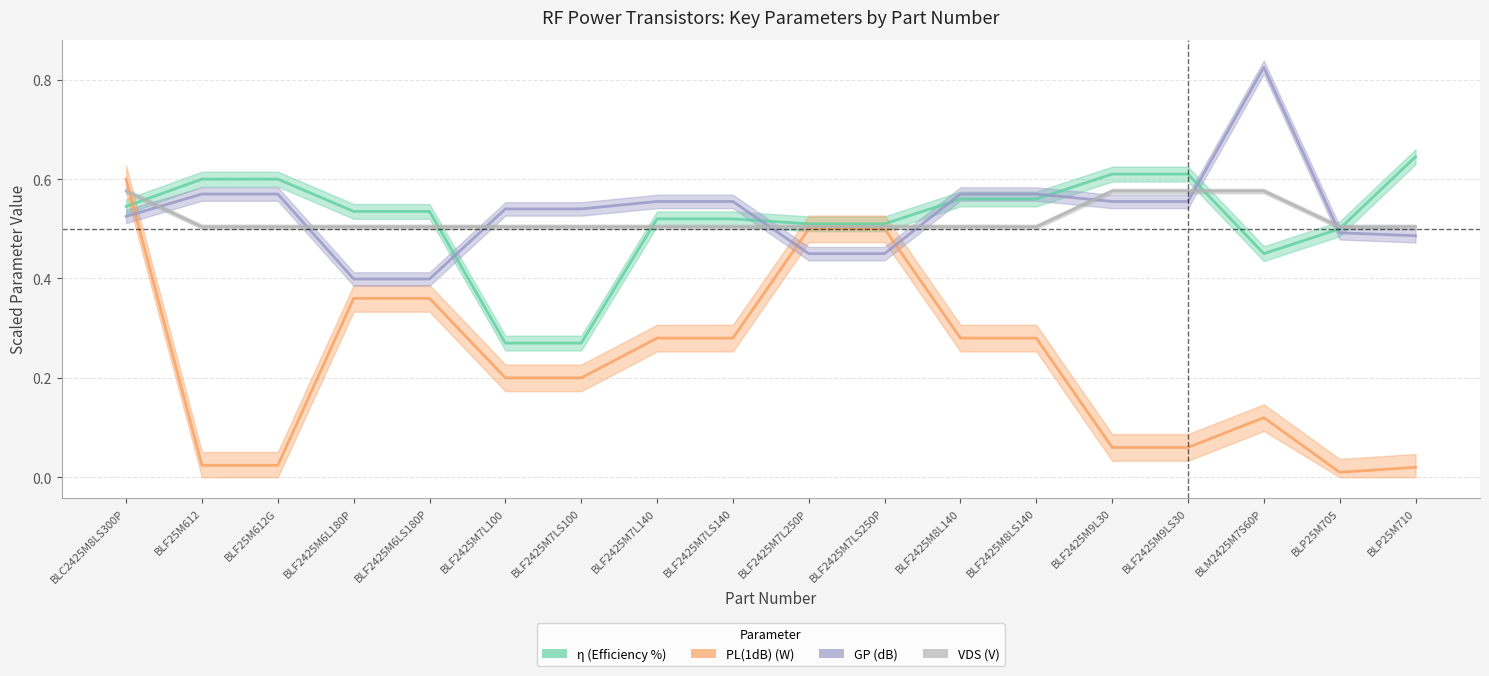

Reading right to left, extract all data points from this chart.

eta: BLP25M710=0.6	BLP25M705=0.5	BLM2425M7S60P=0.5	BLF2425M9LS30=0.6	BLF2425M9L30=0.6	BLF2425M8LS140=0.6	BLF2425M8L140=0.6	BLF2425M7LS250P=0.5	BLF2425M7L250P=0.5	BLF2425M7LS140=0.5	BLF2425M7L140=0.5	BLF2425M7LS100=0.3	BLF2425M7L100=0.3	BLF2425M6LS180P=0.5	BLF2425M6L180P=0.5	BLF25M612G=0.6	BLF25M612=0.6	BLC2425M8LS300P=0.5
PL(1dB): BLP25M710=0.0	BLP25M705=0.0	BLM2425M7S60P=0.1	BLF2425M9LS30=0.1	BLF2425M9L30=0.1	BLF2425M8LS140=0.3	BLF2425M8L140=0.3	BLF2425M7LS250P=0.5	BLF2425M7L250P=0.5	BLF2425M7LS140=0.3	BLF2425M7L140=0.3	BLF2425M7LS100=0.2	BLF2425M7L100=0.2	BLF2425M6LS180P=0.4	BLF2425M6L180P=0.4	BLF25M612G=0.0	BLF25M612=0.0	BLC2425M8LS300P=0.6
GP: BLP25M710=0.5	BLP25M705=0.5	BLM2425M7S60P=0.8	BLF2425M9LS30=0.6	BLF2425M9L30=0.6	BLF2425M8LS140=0.6	BLF2425M8L140=0.6	BLF2425M7LS250P=0.5	BLF2425M7L250P=0.5	BLF2425M7LS140=0.6	BLF2425M7L140=0.6	BLF2425M7LS100=0.5	BLF2425M7L100=0.5	BLF2425M6LS180P=0.4	BLF2425M6L180P=0.4	BLF25M612G=0.6	BLF25M612=0.6	BLC2425M8LS300P=0.5
VDS: BLP25M710=0.5	BLP25M705=0.5	BLM2425M7S60P=0.6	BLF2425M9LS30=0.6	BLF2425M9L30=0.6	BLF2425M8LS140=0.5	BLF2425M8L140=0.5	BLF2425M7LS250P=0.5	BLF2425M7L250P=0.5	BLF2425M7LS140=0.5	BLF2425M7L140=0.5	BLF2425M7LS100=0.5	BLF2425M7L100=0.5	BLF2425M6LS180P=0.5	BLF2425M6L180P=0.5	BLF25M612G=0.5	BLF25M612=0.5	BLC2425M8LS300P=0.6